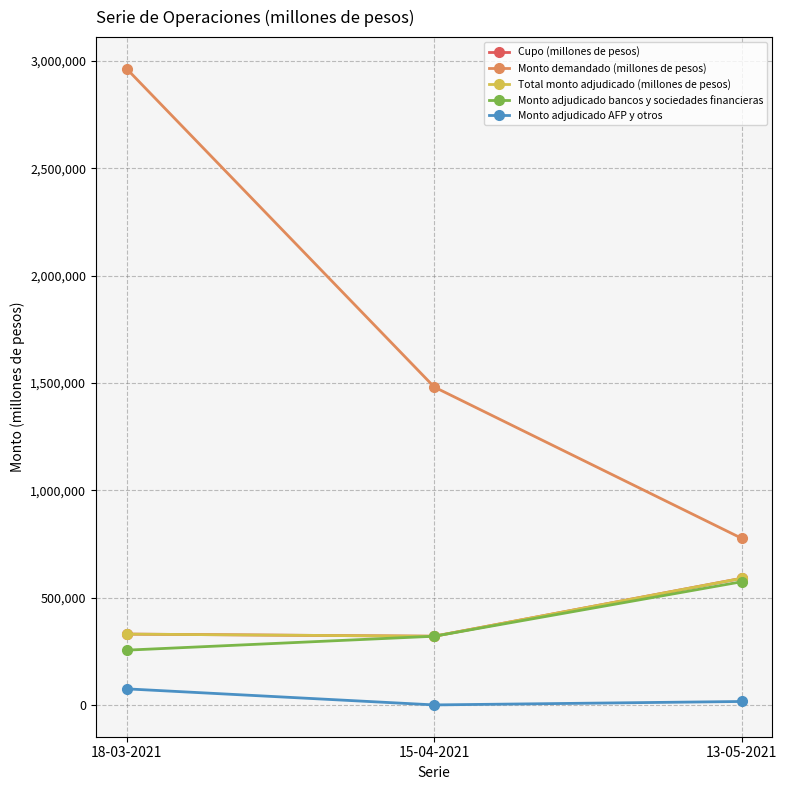

What is the label of the 1st point from the right?

13-05-2021